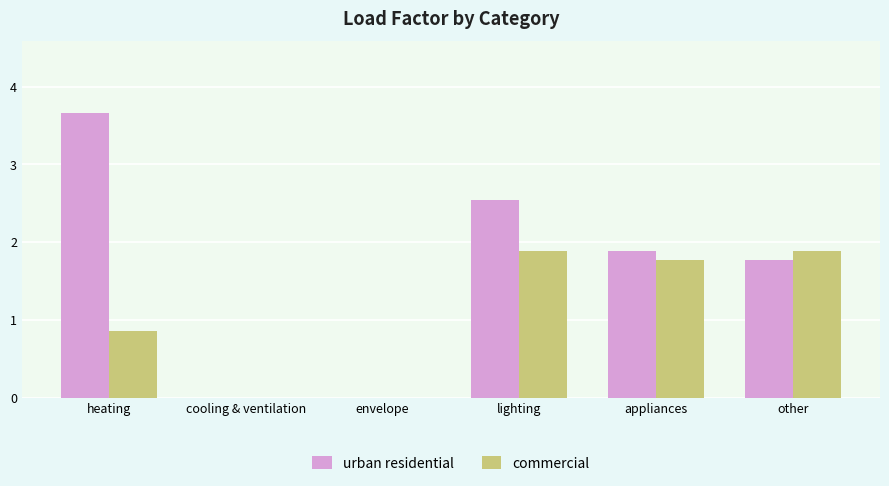

The value of urban residential at lighting is 2.5. True or false?

True